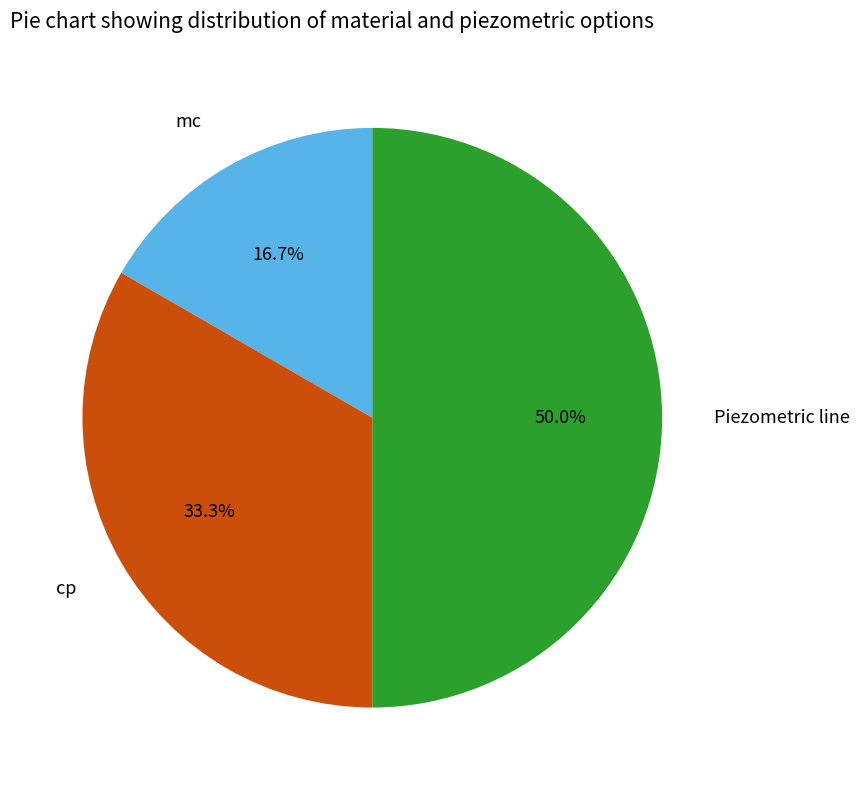

What percentage is the mc slice, to the nearest percent?

17%